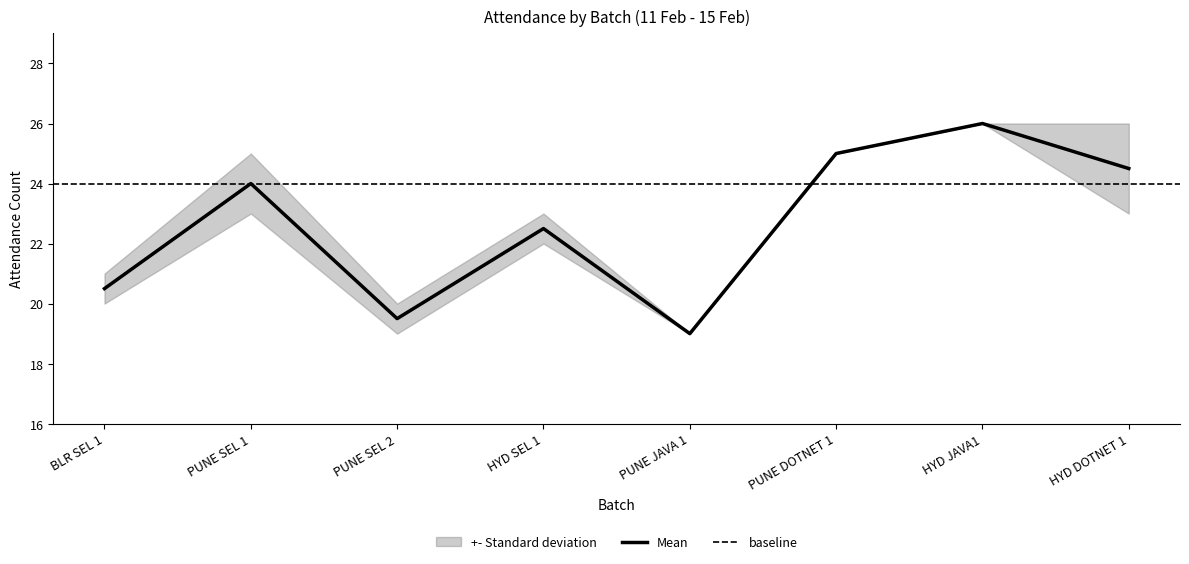

What is the highest value of the Mean series?

26.0